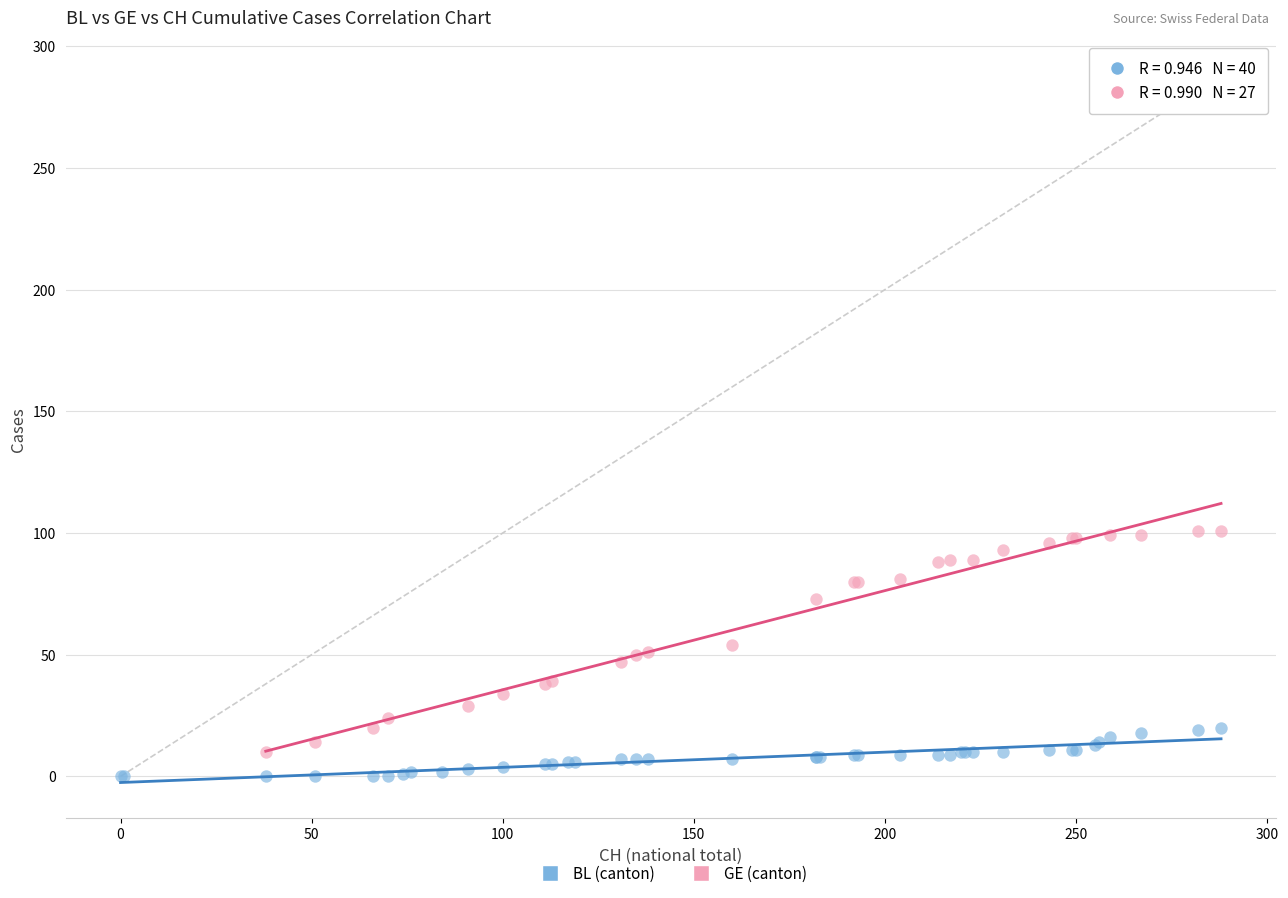

Which series contains the highest Y value?

GE (canton)